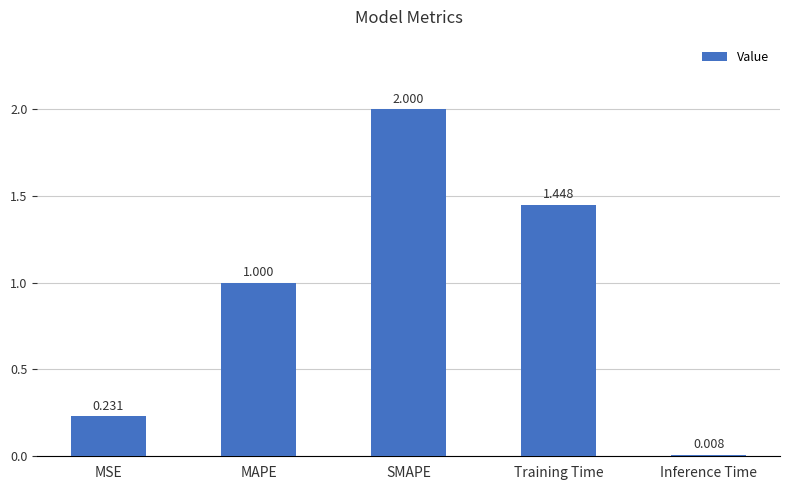

What is the label of the 3rd bar from the left?

SMAPE